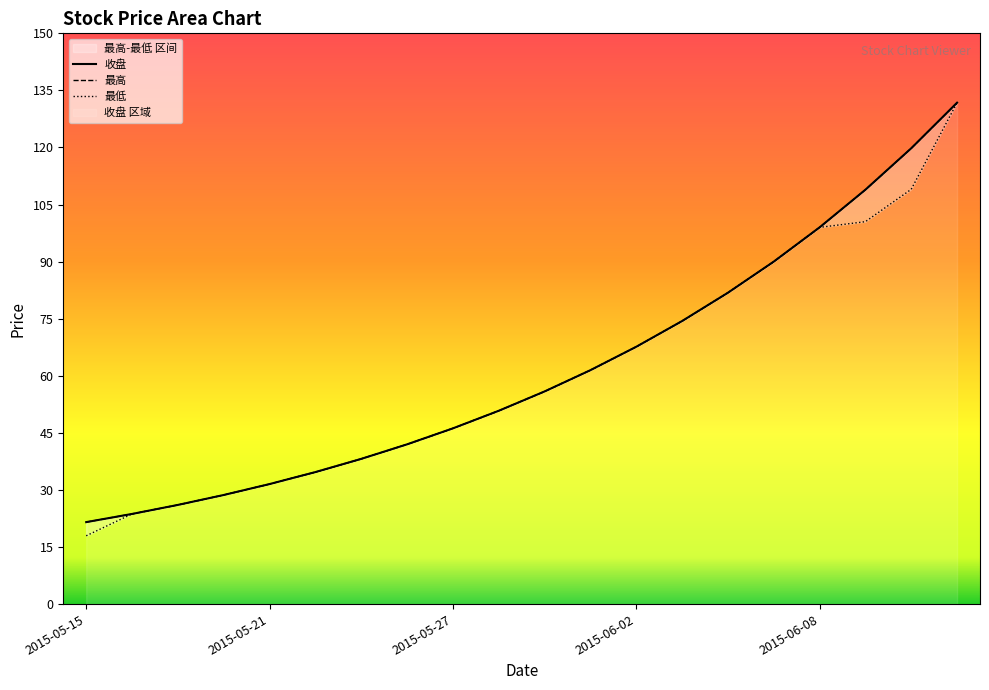

How many lines are shown in the chart?

3